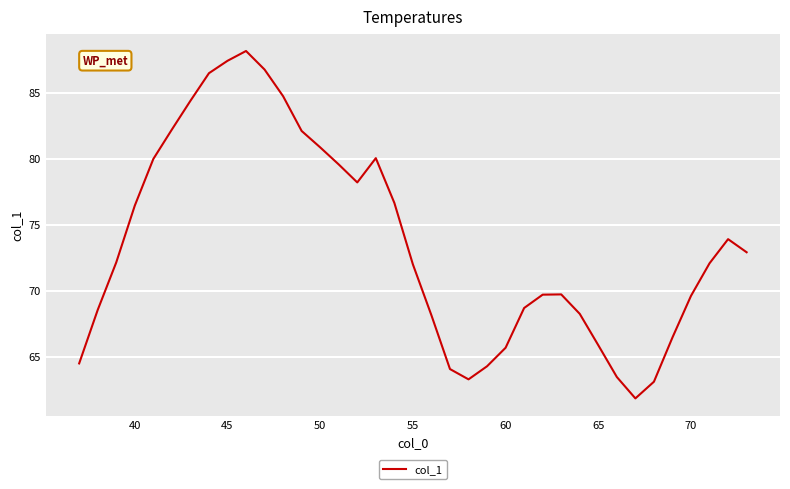

What is the difference between the maximum and minimum values?

26.3